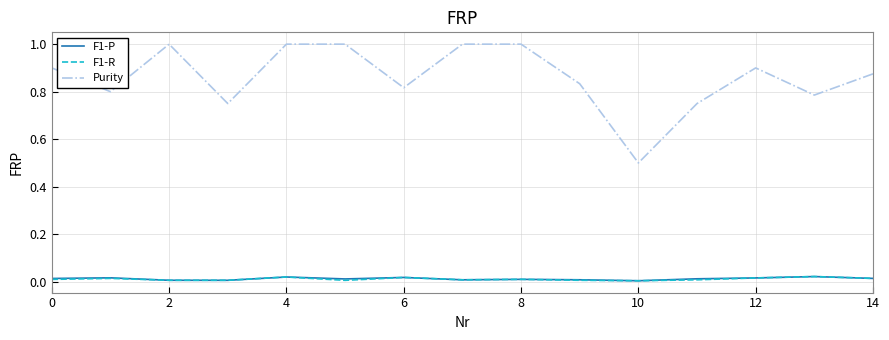

Which series has the largest range (max minus min)?

Purity